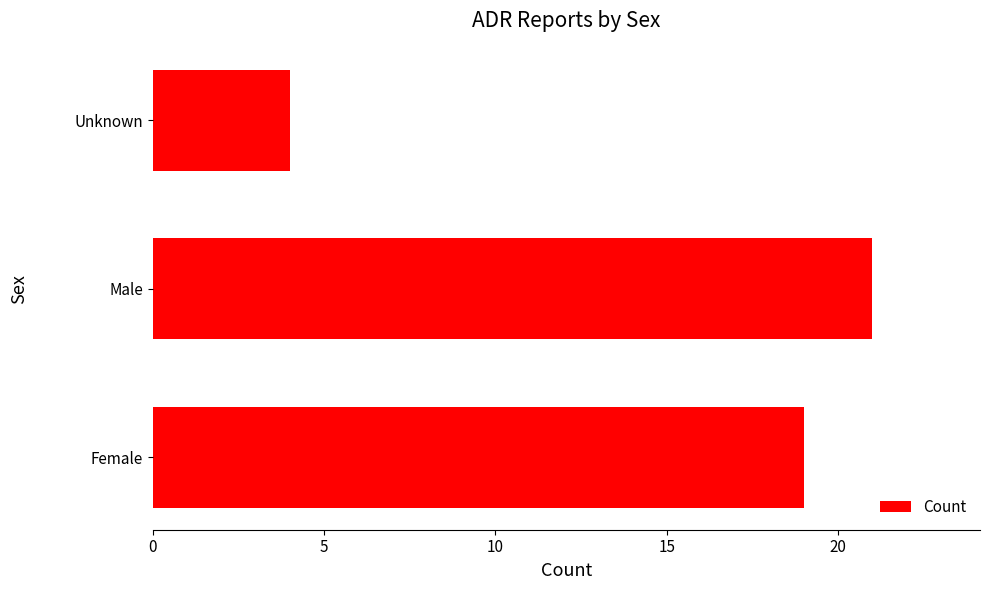

How many data points are less than 19?

1